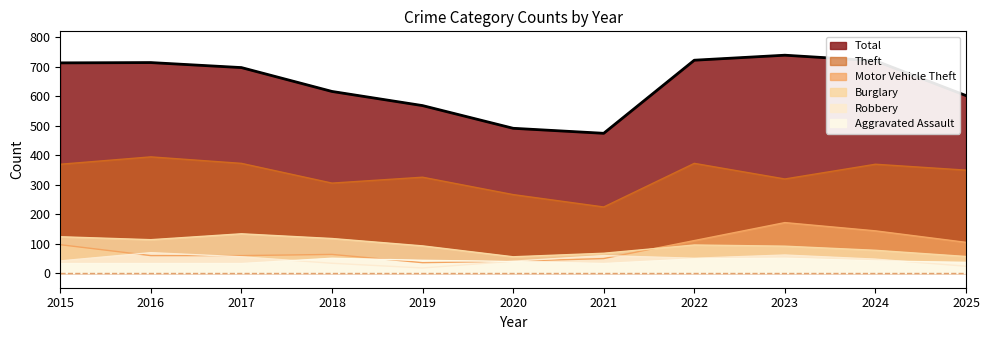

True or false: Robbery has a value of 55 at 2017.

True